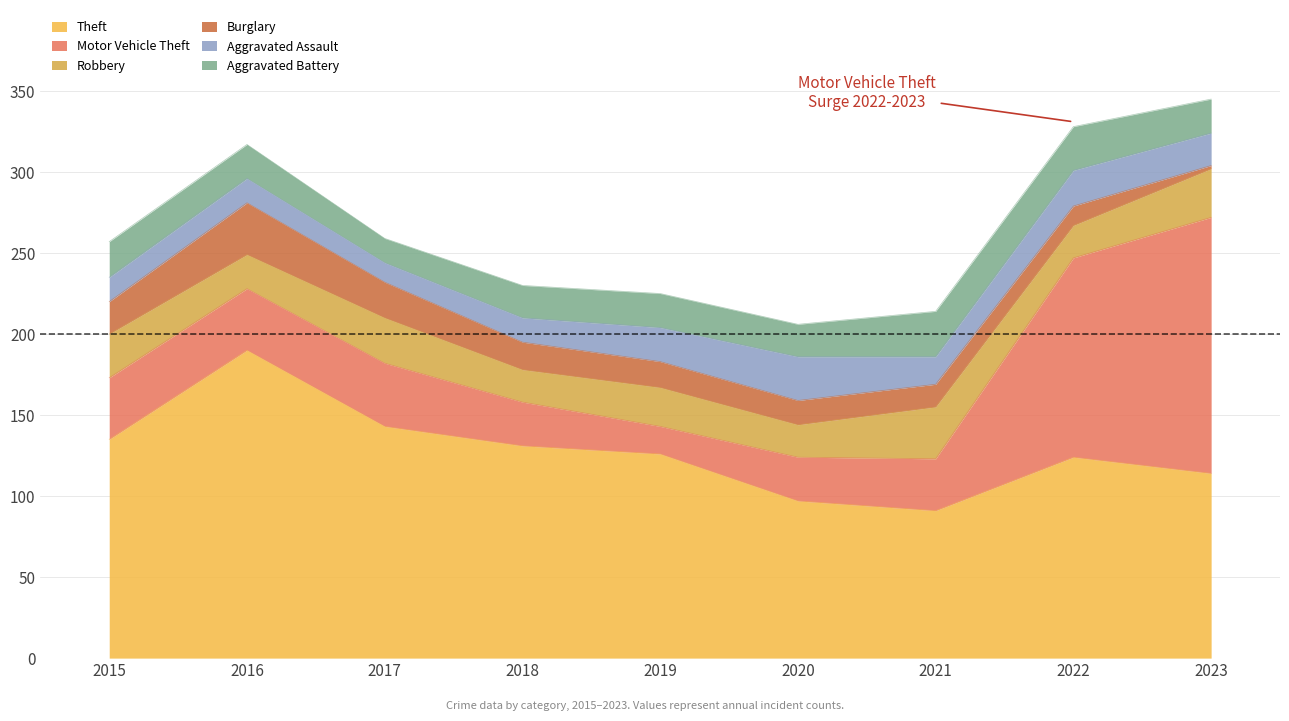

What is the approximate value of Burglary at 2020, to the nearest 5?

15